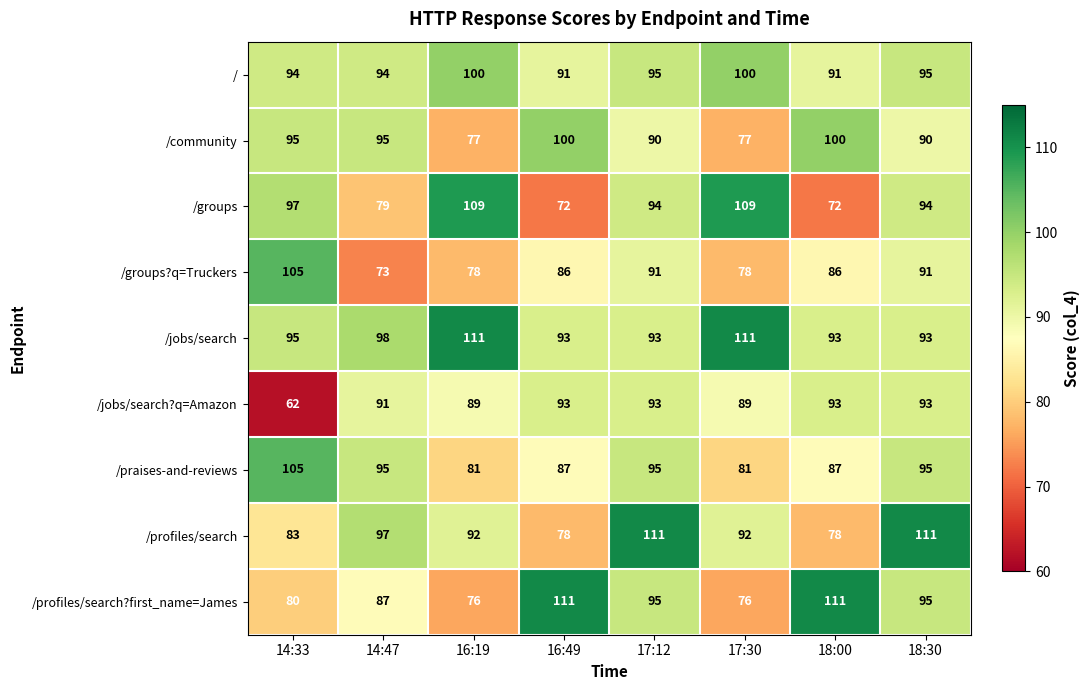

At which label is /jobs/search closest to 102?

14:47